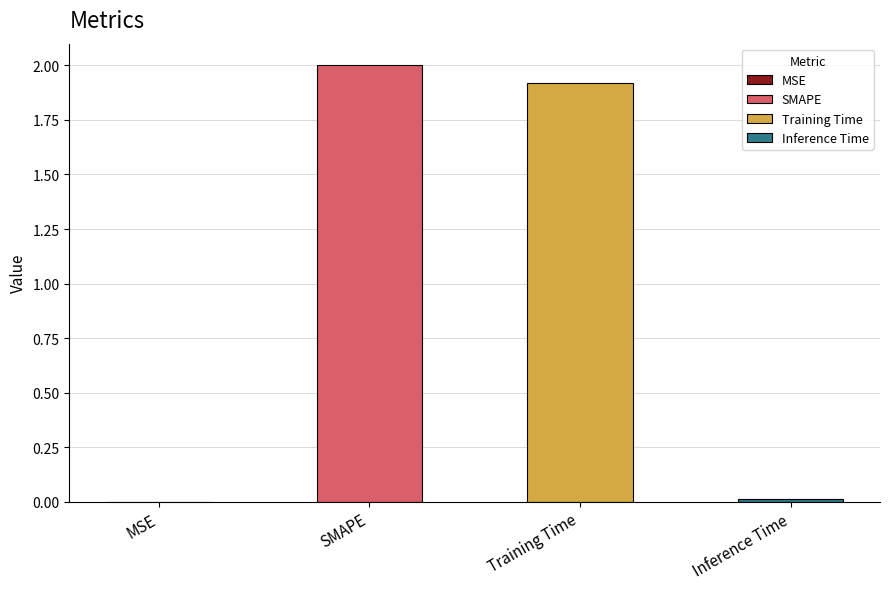

What is the sum of all values?

3.9